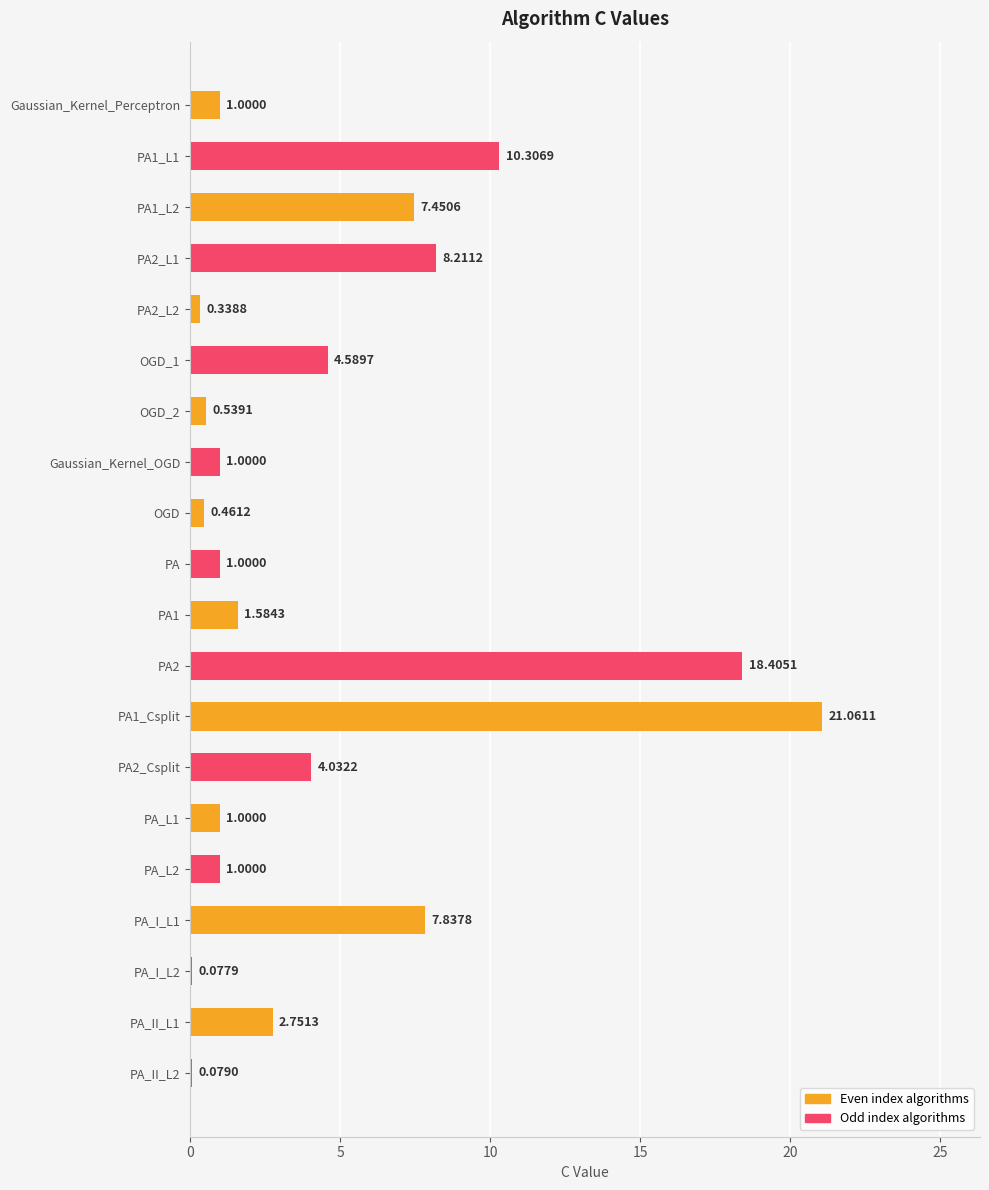

What is the change in value from OGD_2 to PA_II_L1?

+2.2